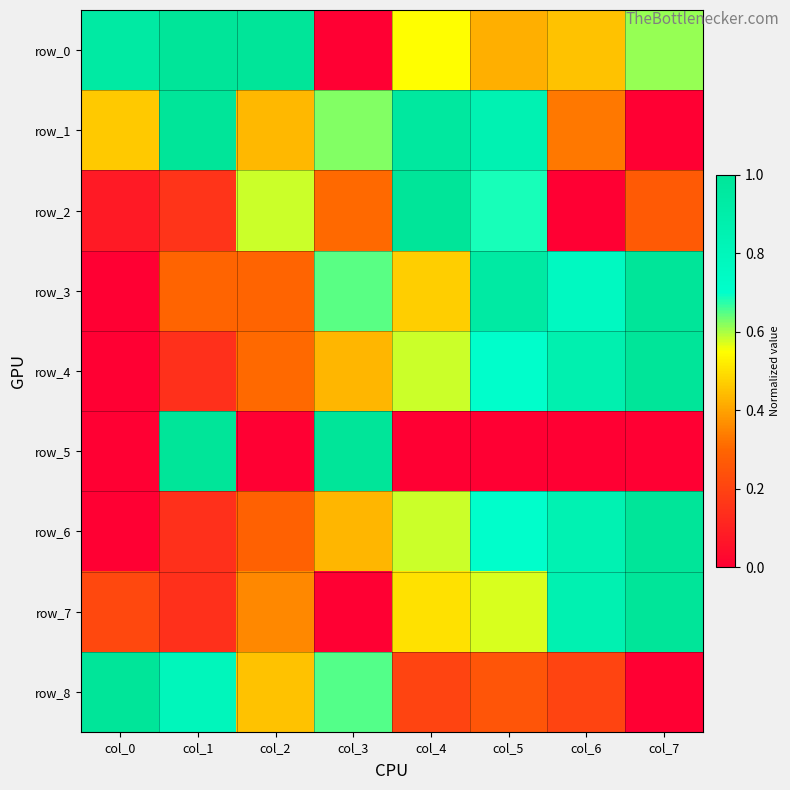

Reading left to right, what are all the values shown in this chart?

row_0: 0.9	1.0	1.0	0.0	0.5	0.4	0.5	0.6
row_1: 0.5	1.0	0.4	0.6	1.0	0.8	0.3	0.0
row_2: 0.1	0.2	0.6	0.3	1.0	0.7	0.0	0.3
row_3: 0.0	0.3	0.3	0.6	0.5	0.9	0.8	1.0
row_4: 0.0	0.1	0.3	0.4	0.6	0.7	0.9	1.0
row_5: 0.0	1.0	0.0	1.0	0.0	0.0	0.0	0.0
row_6: 0.0	0.1	0.3	0.4	0.6	0.7	0.8	1.0
row_7: 0.2	0.1	0.4	0.0	0.5	0.6	0.9	1.0
row_8: 1.0	0.8	0.5	0.7	0.2	0.2	0.2	0.0